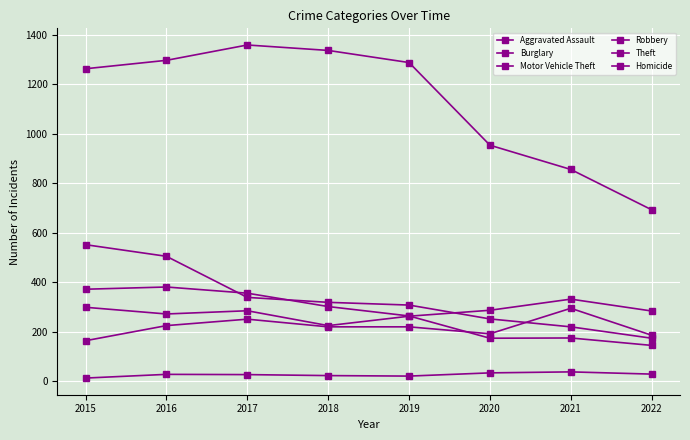

Where does the Homicide series first go above 28?

2020